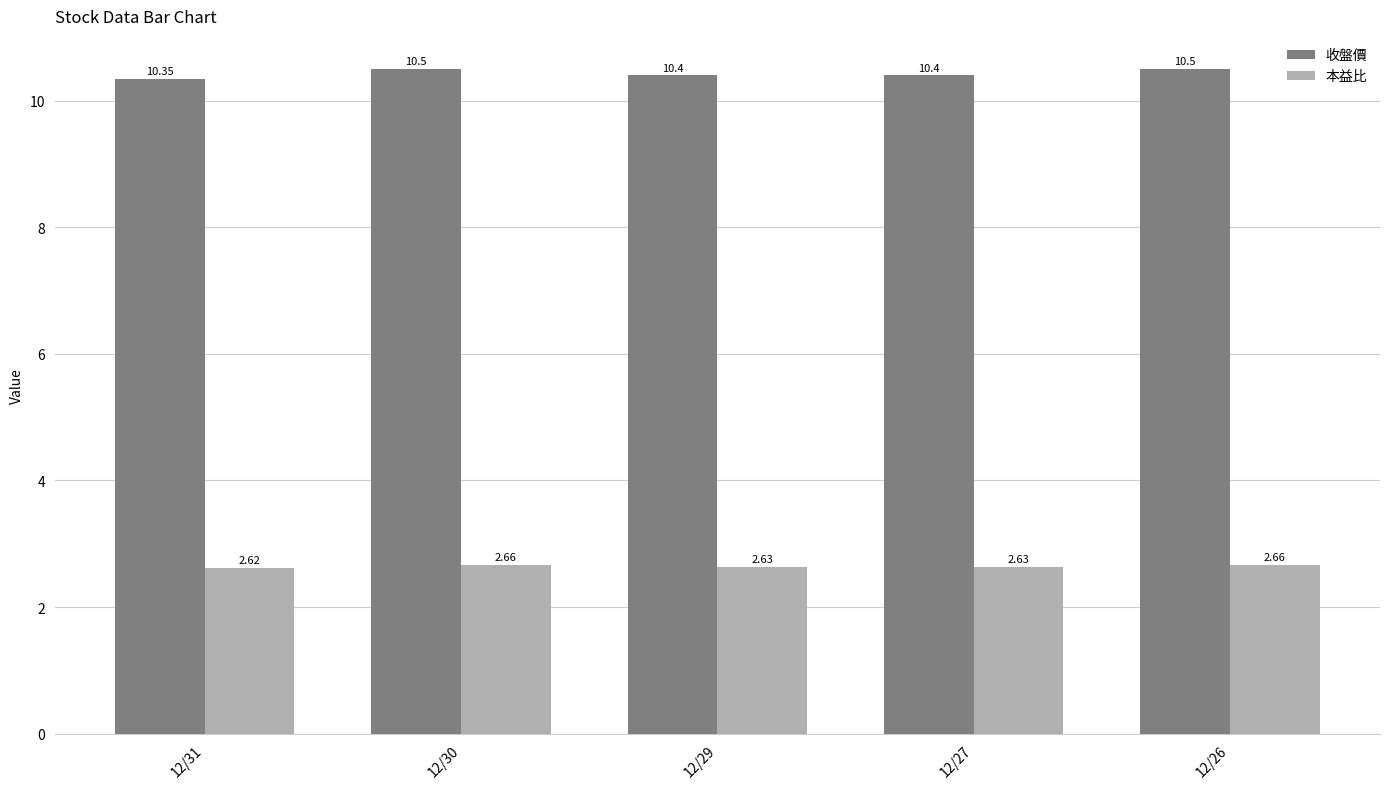

What are all the series names shown in the legend?

收盤價, 本益比